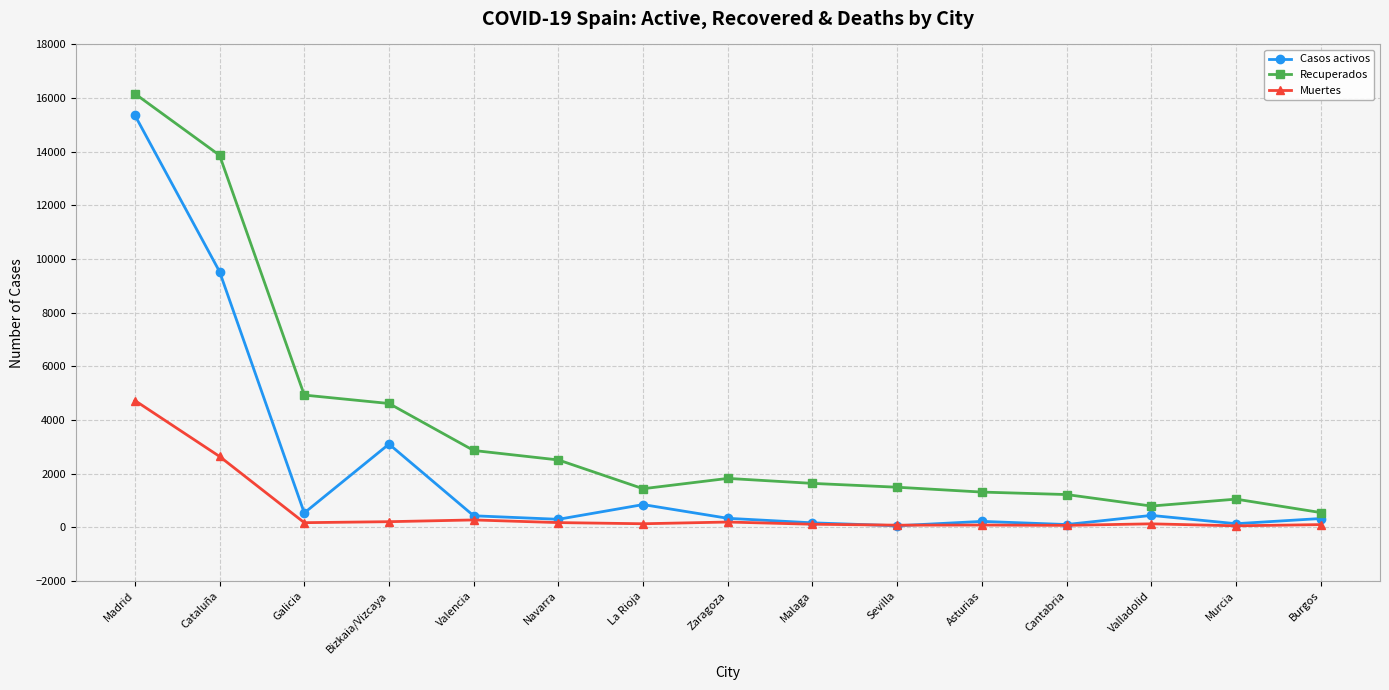

Rank the series by their average value, from lowest to highest.

Muertes, Casos activos, Recuperados